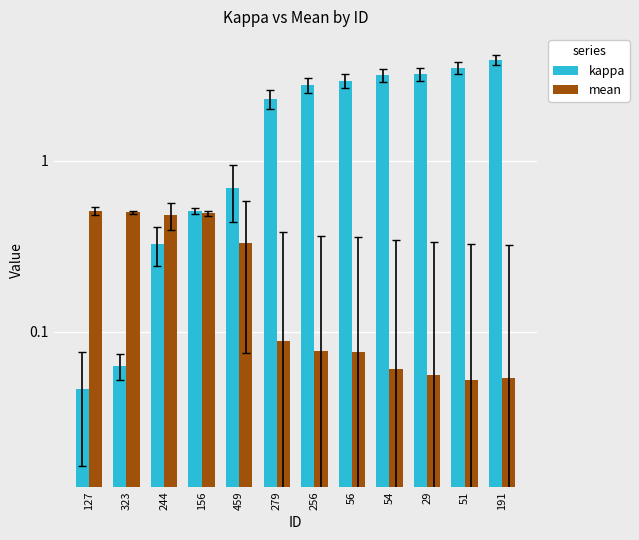

How many groups of bars are there?

12